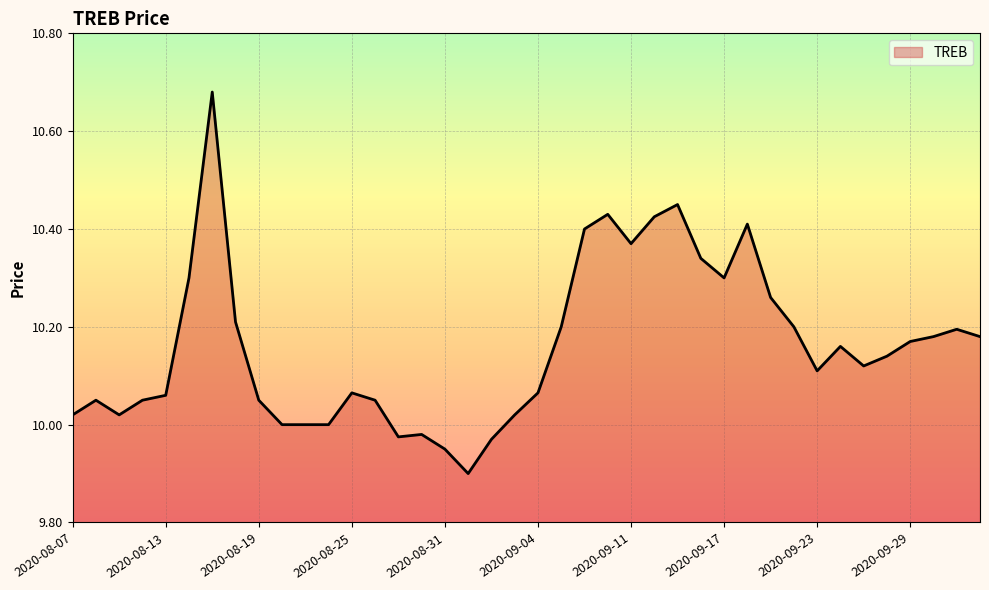

What is the difference between the maximum and minimum values?

0.8